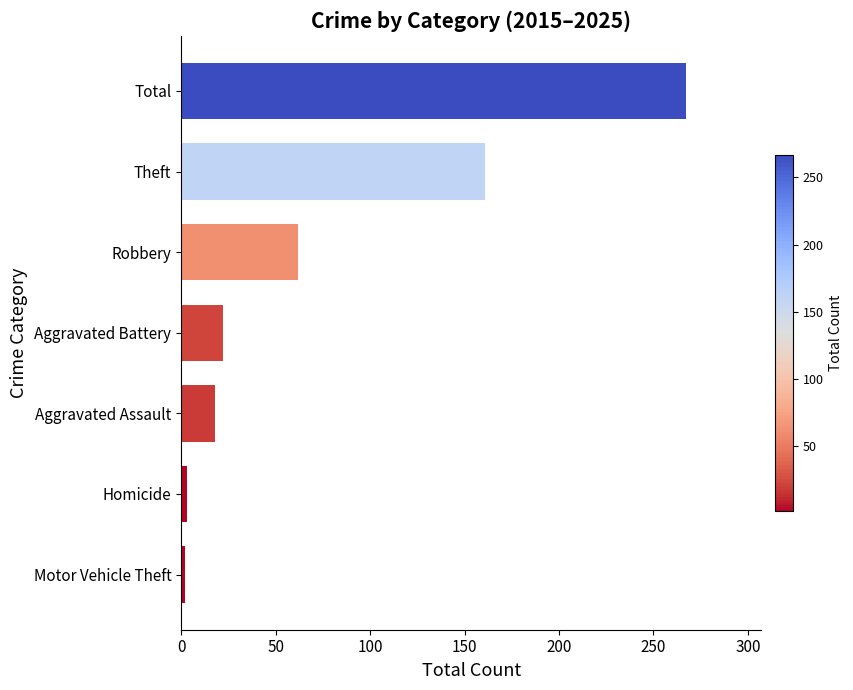

Approximately how many times larger is the value at Robbery compared to Theft?

0.4